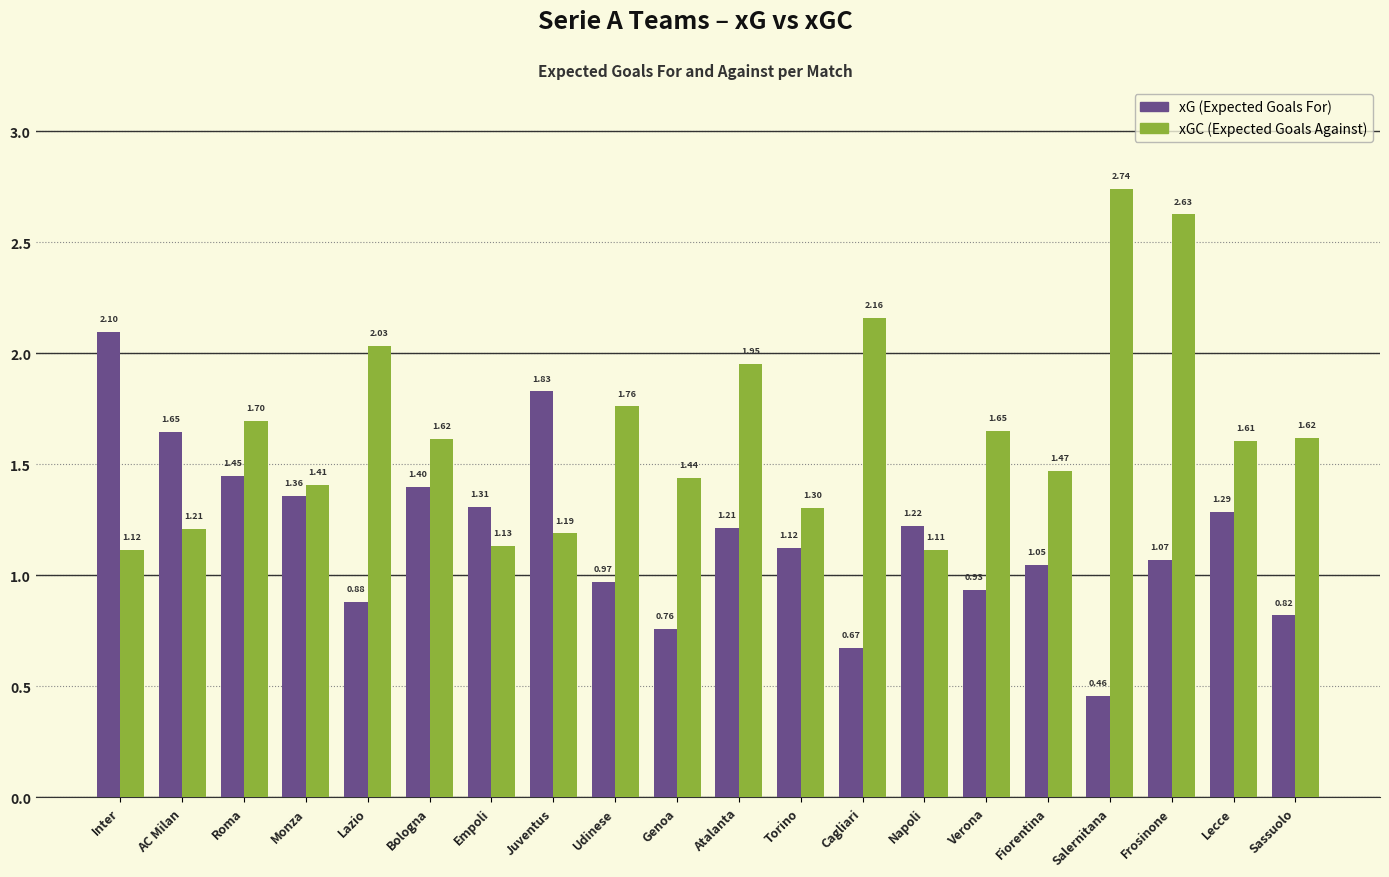

What is the label of the 17th bar from the right?

Monza